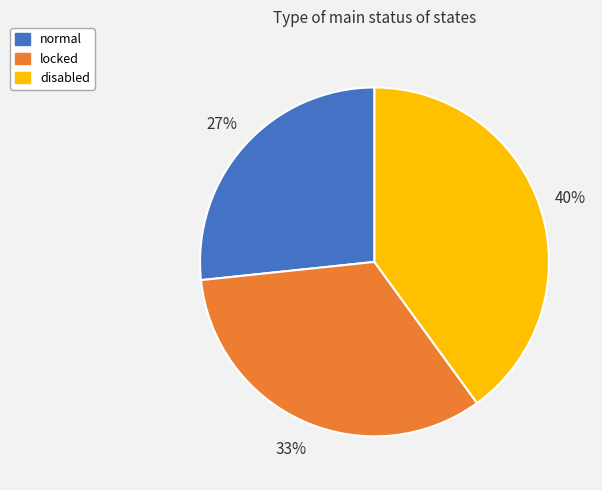

Is the sum of normal and disabled greater than half?

Yes